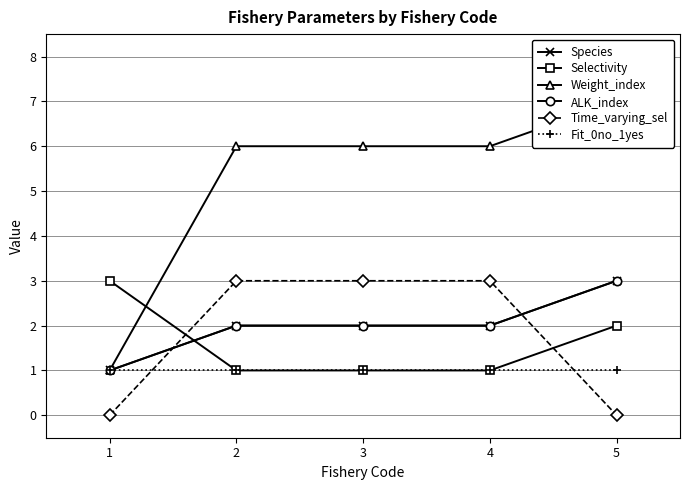

Where is Fit_0no_1yes nearest to the value 1?

1